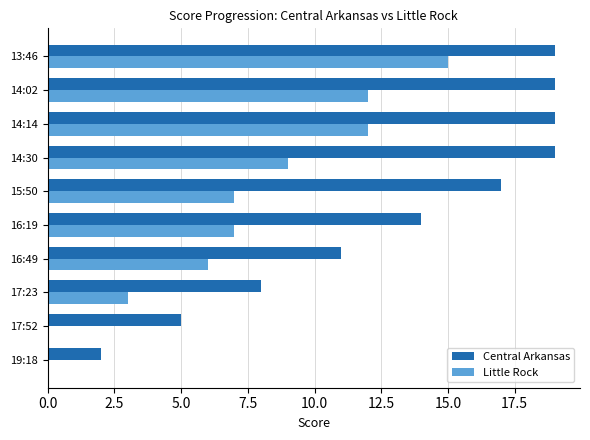

What is the highest value of the Central Arkansas series?

19